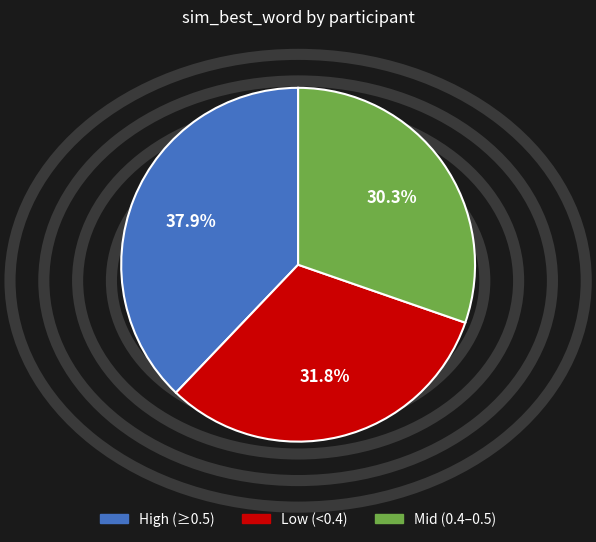

How many segments does this pie chart have?

3